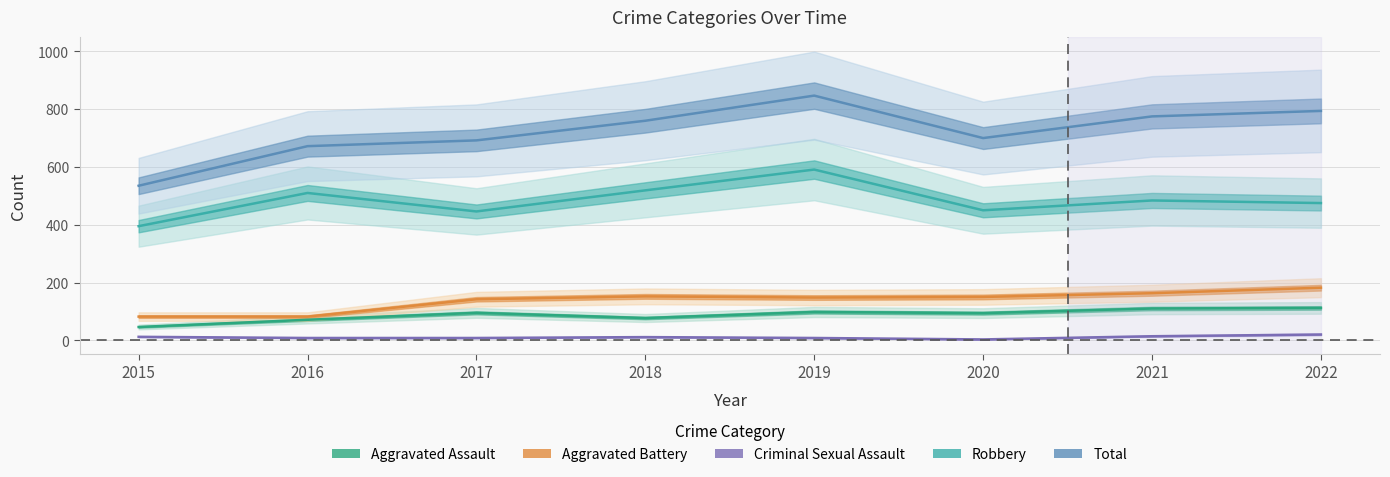

At which category is the sum across all series the highest?

2019